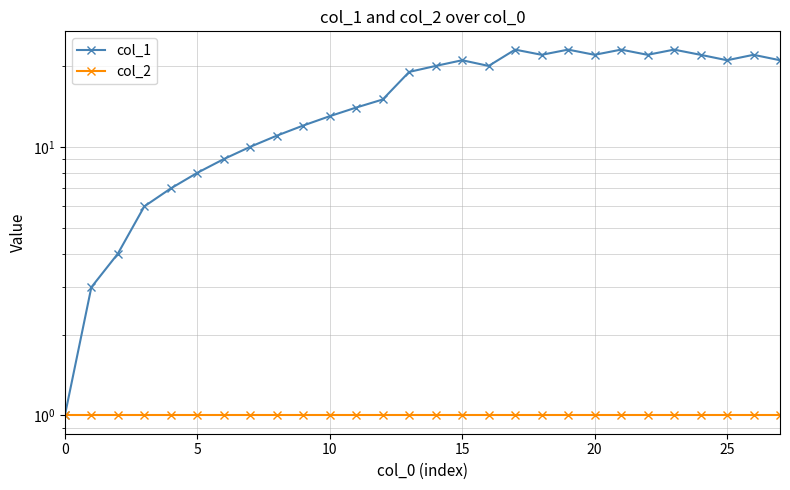

Which series has the largest total across all categories?

col_1